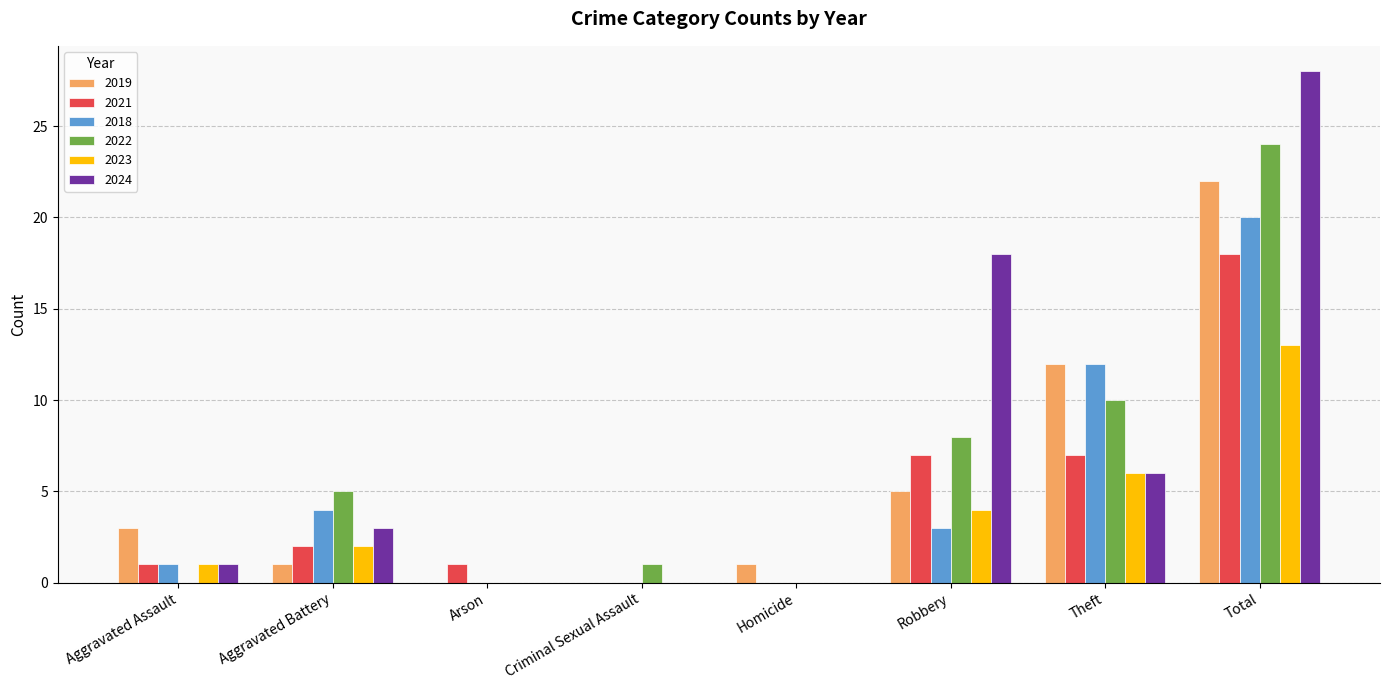

Reading left to right, list all the values displayed in this chart.

2019: Aggravated Assault=3	Aggravated Battery=1	Arson=0	Criminal Sexual Assault=0	Homicide=1	Robbery=5	Theft=12	Total=22
2021: Aggravated Assault=1	Aggravated Battery=2	Arson=1	Criminal Sexual Assault=0	Homicide=0	Robbery=7	Theft=7	Total=18
2018: Aggravated Assault=1	Aggravated Battery=4	Arson=0	Criminal Sexual Assault=0	Homicide=0	Robbery=3	Theft=12	Total=20
2022: Aggravated Assault=0	Aggravated Battery=5	Arson=0	Criminal Sexual Assault=1	Homicide=0	Robbery=8	Theft=10	Total=24
2023: Aggravated Assault=1	Aggravated Battery=2	Arson=0	Criminal Sexual Assault=0	Homicide=0	Robbery=4	Theft=6	Total=13
2024: Aggravated Assault=1	Aggravated Battery=3	Arson=0	Criminal Sexual Assault=0	Homicide=0	Robbery=18	Theft=6	Total=28